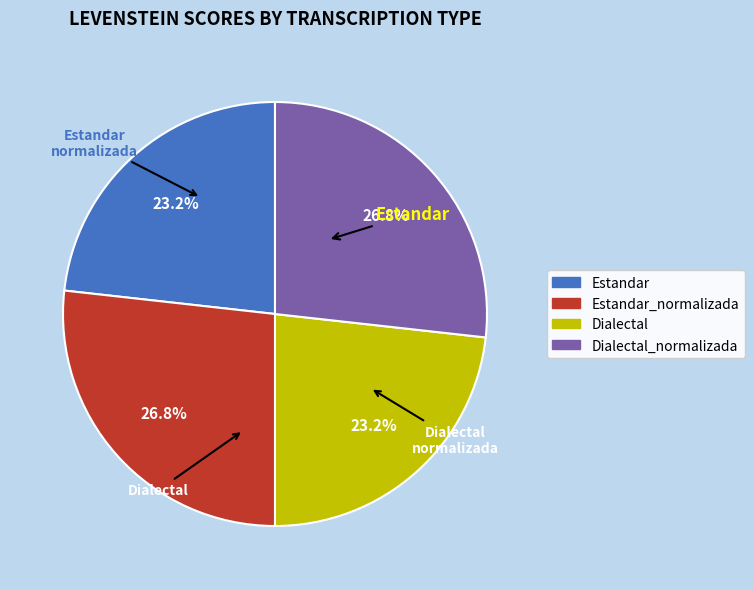

Is there any slice that represents more than half of the pie?

No